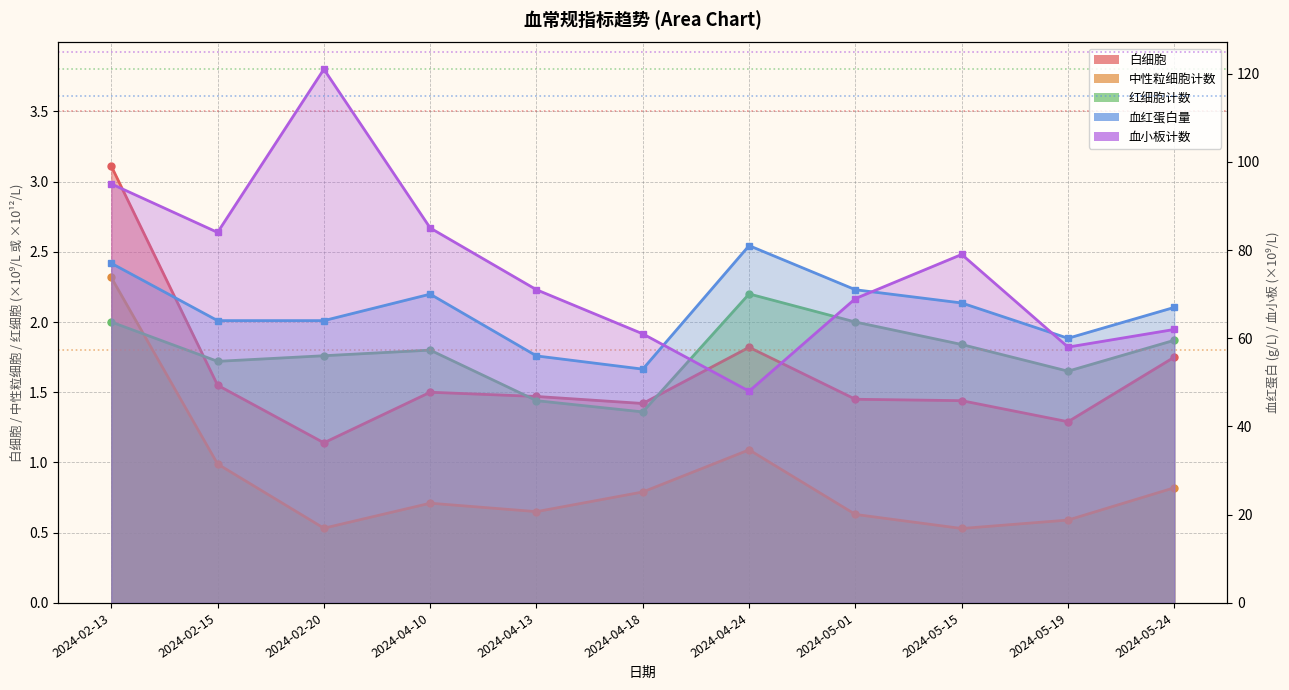

What are all the series names shown in the legend?

白细胞, 中性粒细胞计数, 血小板计数, 红细胞计数, 血红蛋白量